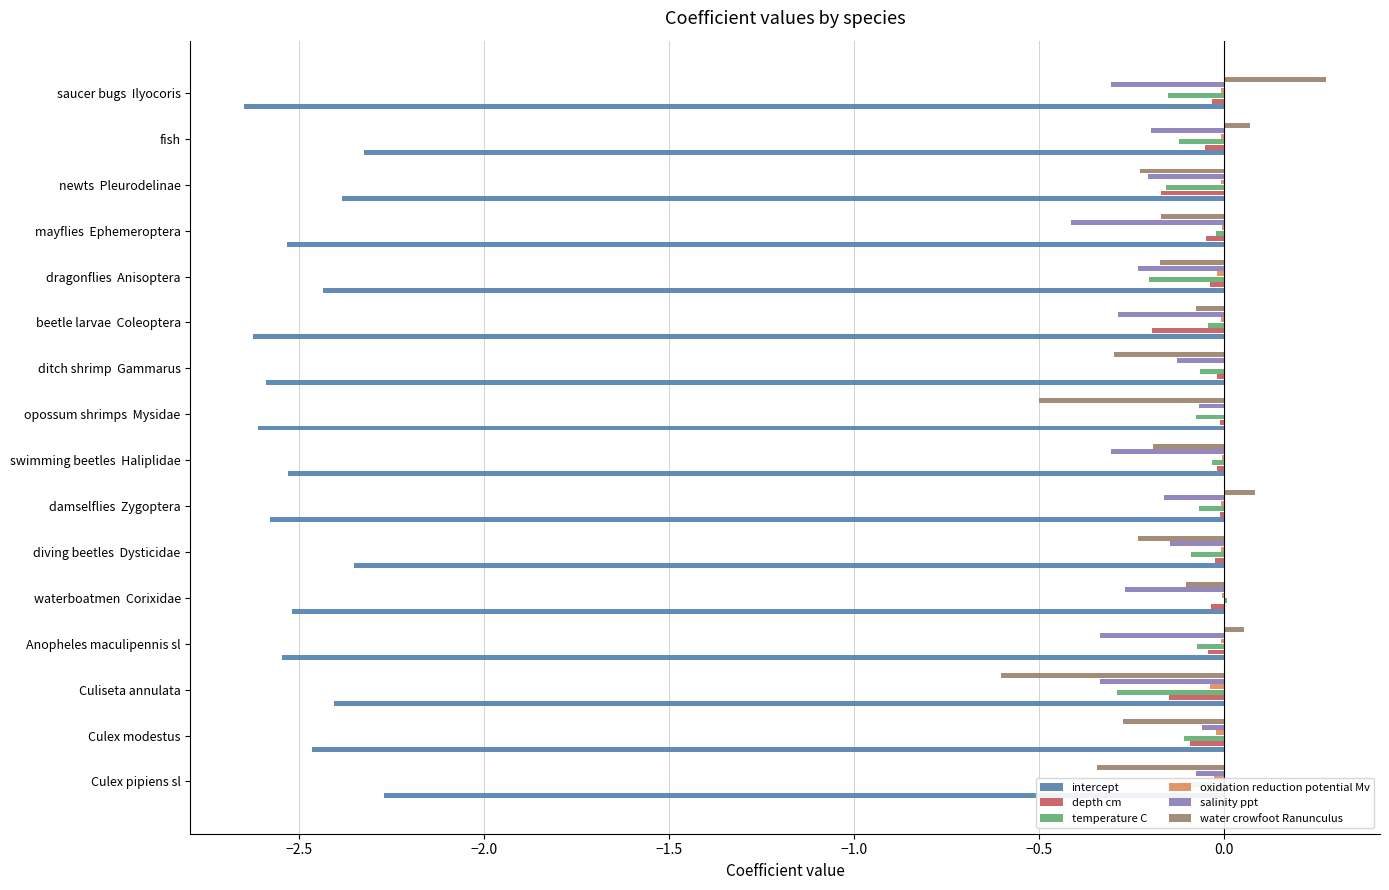

What is the maximum value shown in the chart?

0.3